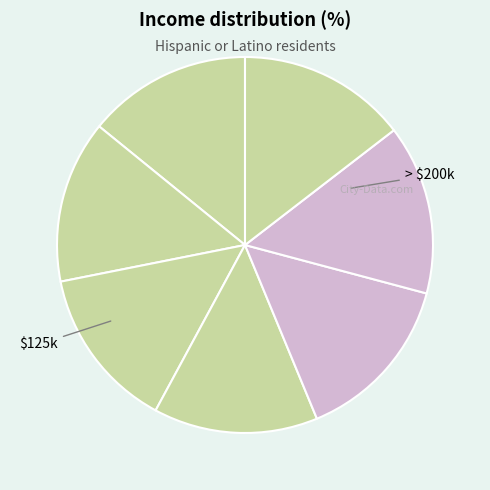

How many segments does this pie chart have?

7